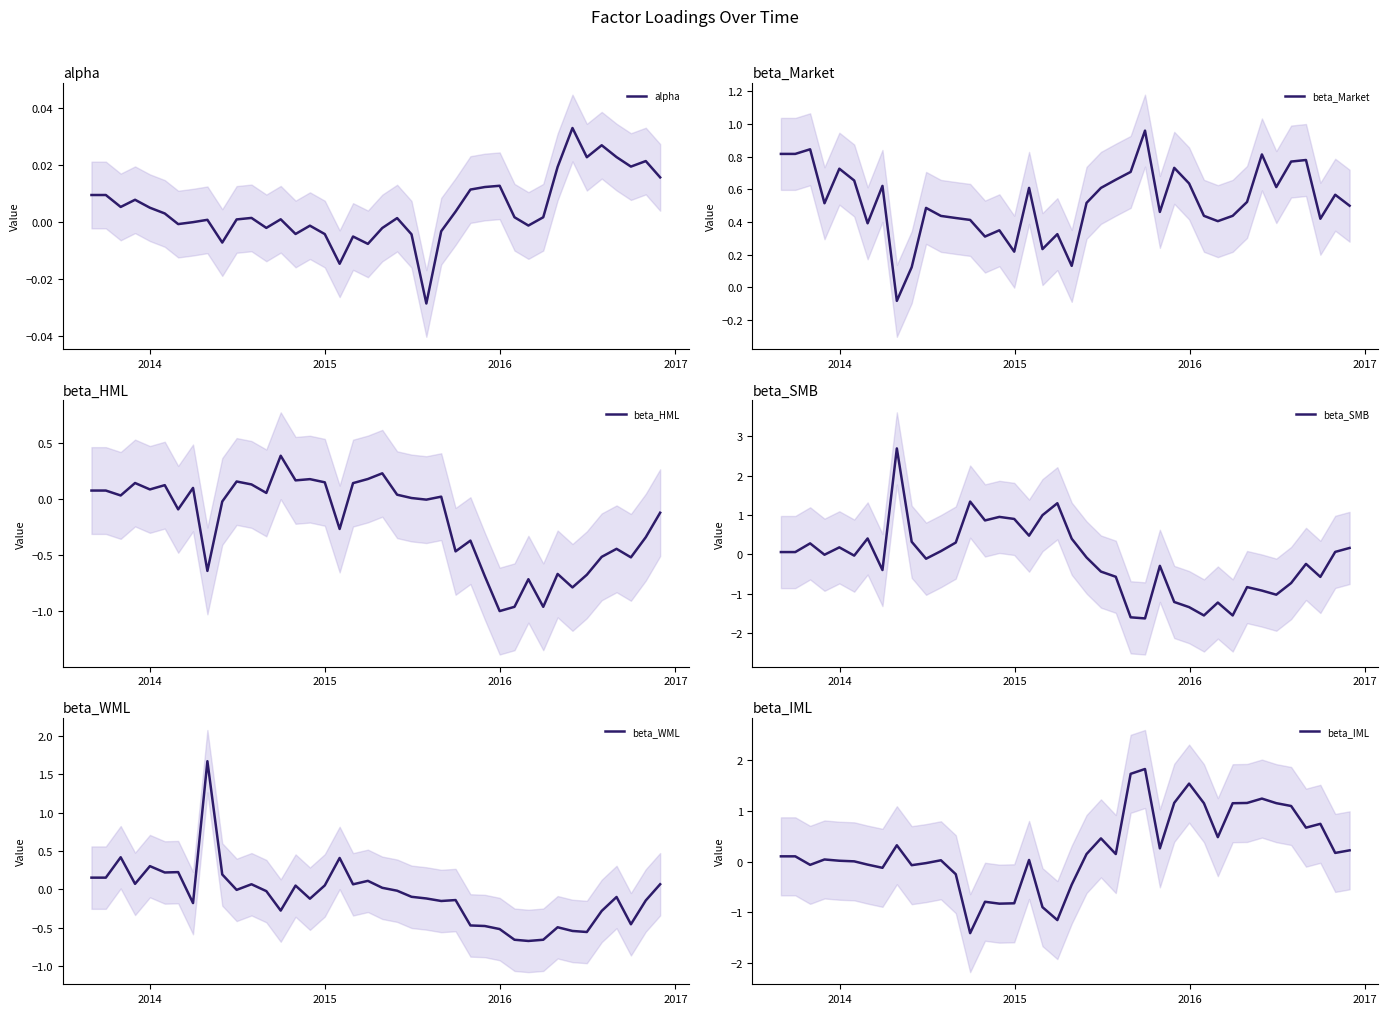

What is the maximum value for beta_HML?

0.4